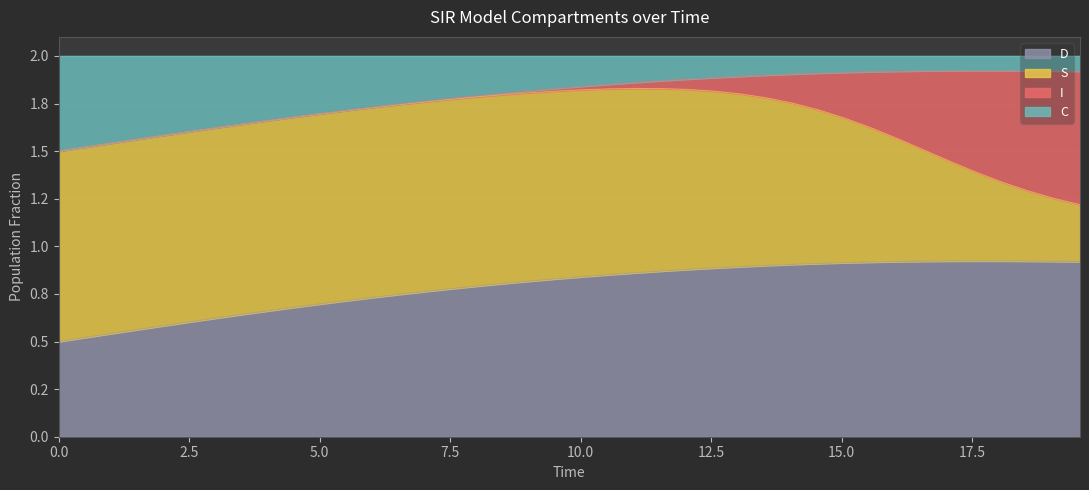

What is the sum of all C values?

31.6